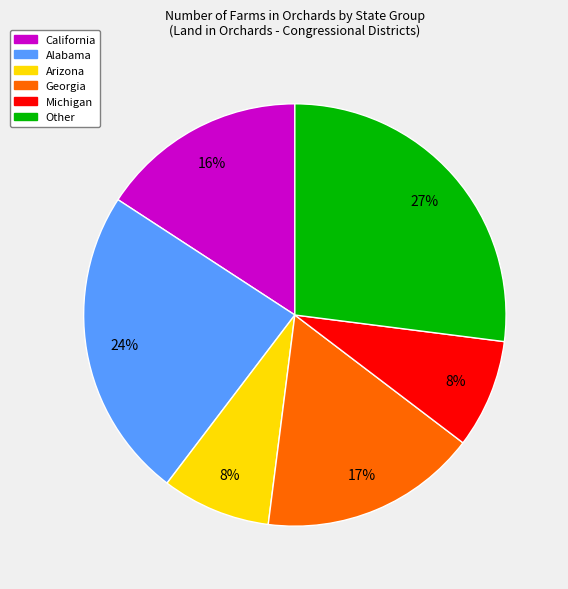

Is there any slice that represents more than half of the pie?

No